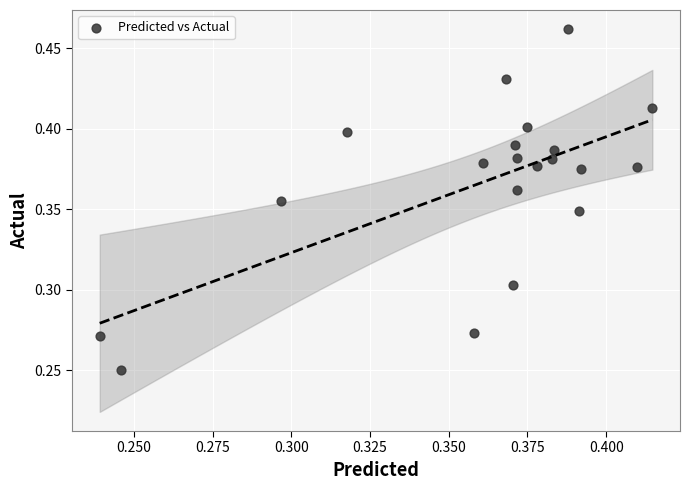

How many points are shown in the scatter plot?

20